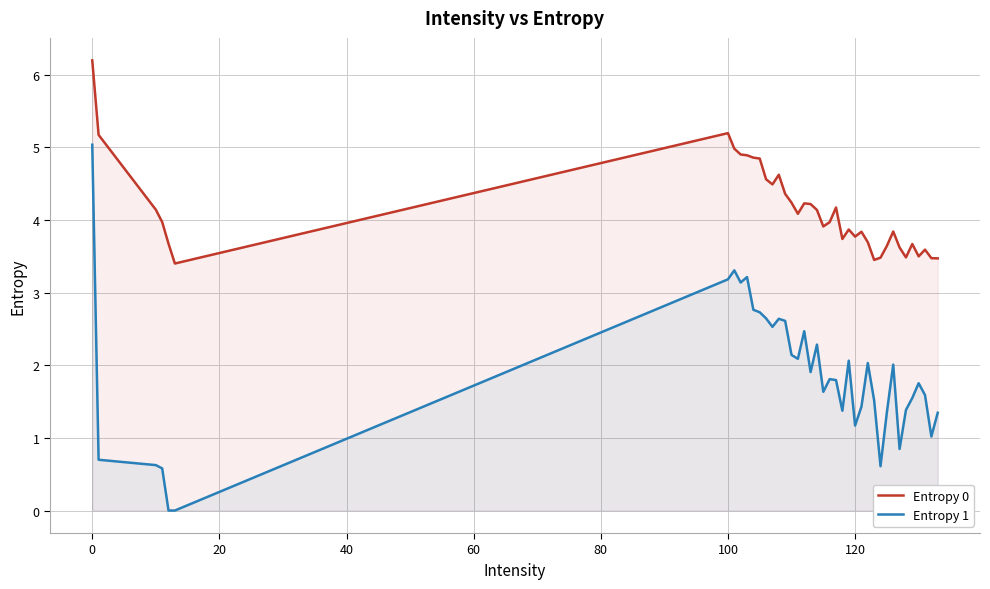

How many data points does each series have?

40